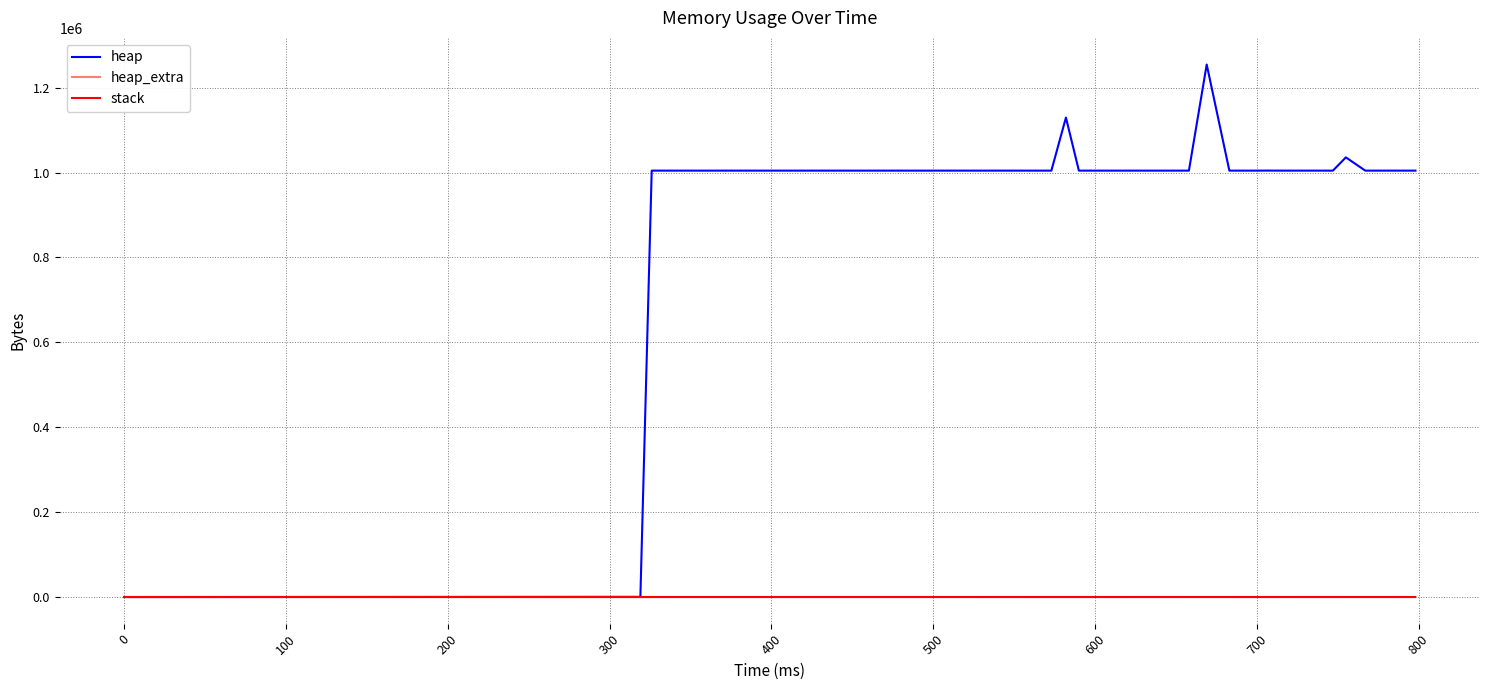

Which series has the widest spread of values?

heap